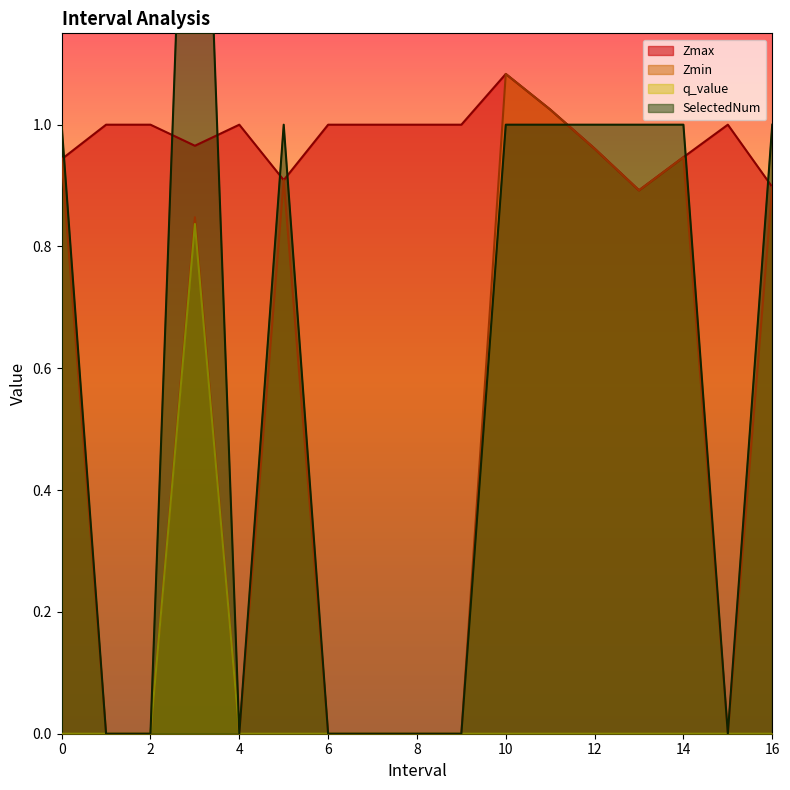

Does the chart display data point markers on the line(s)?

No